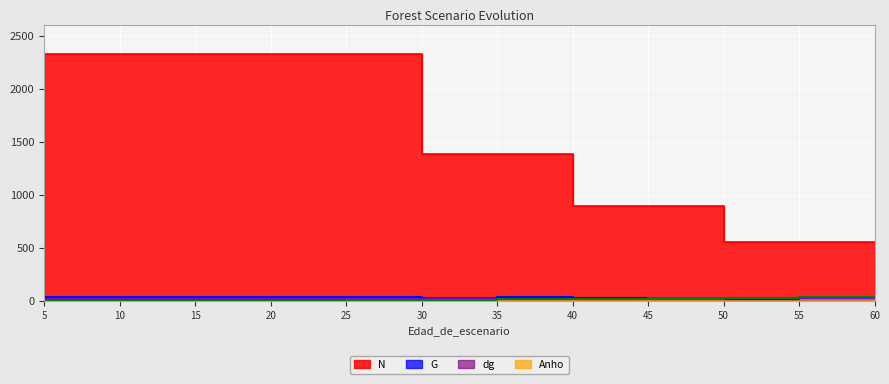

What are all the series names shown in the legend?

N, G, dg, Anho